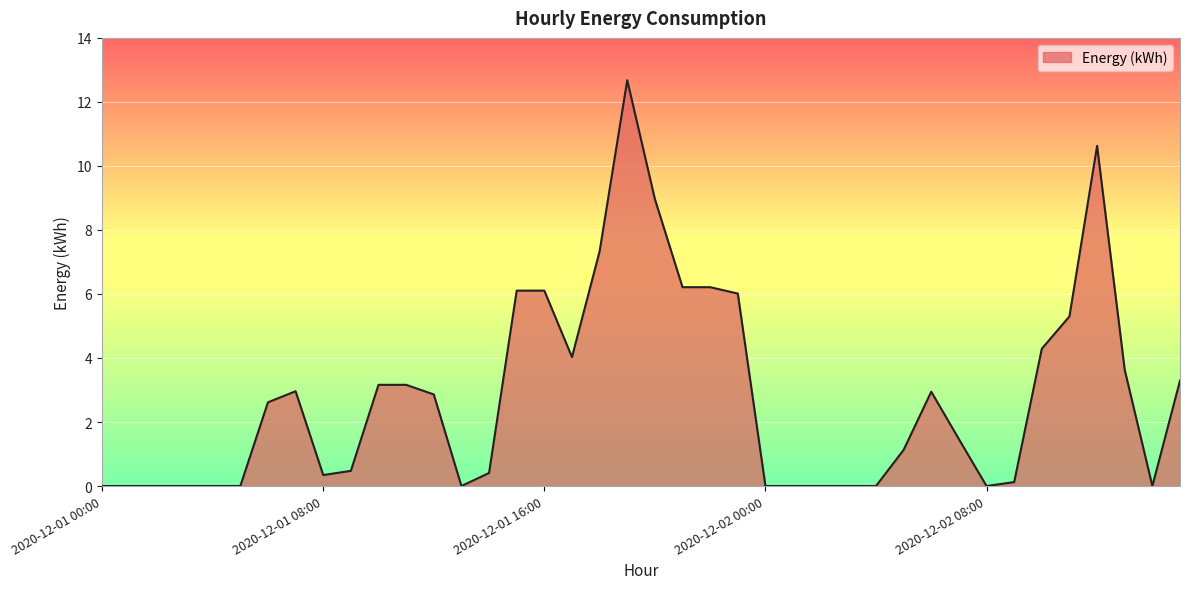

Does the chart display data point markers on the line(s)?

No